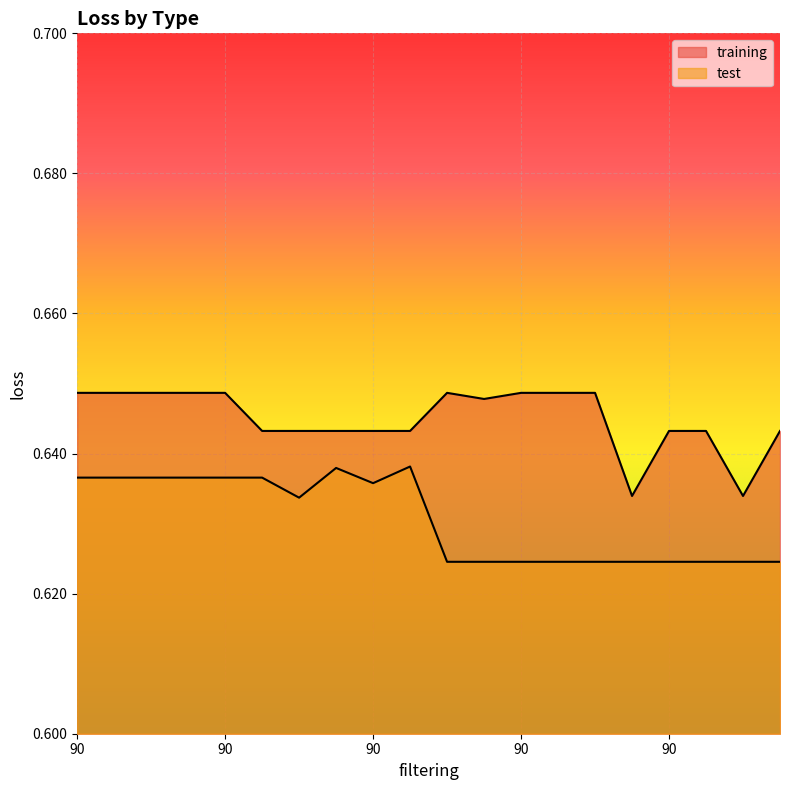

How many test values are between 0 and 1?

20